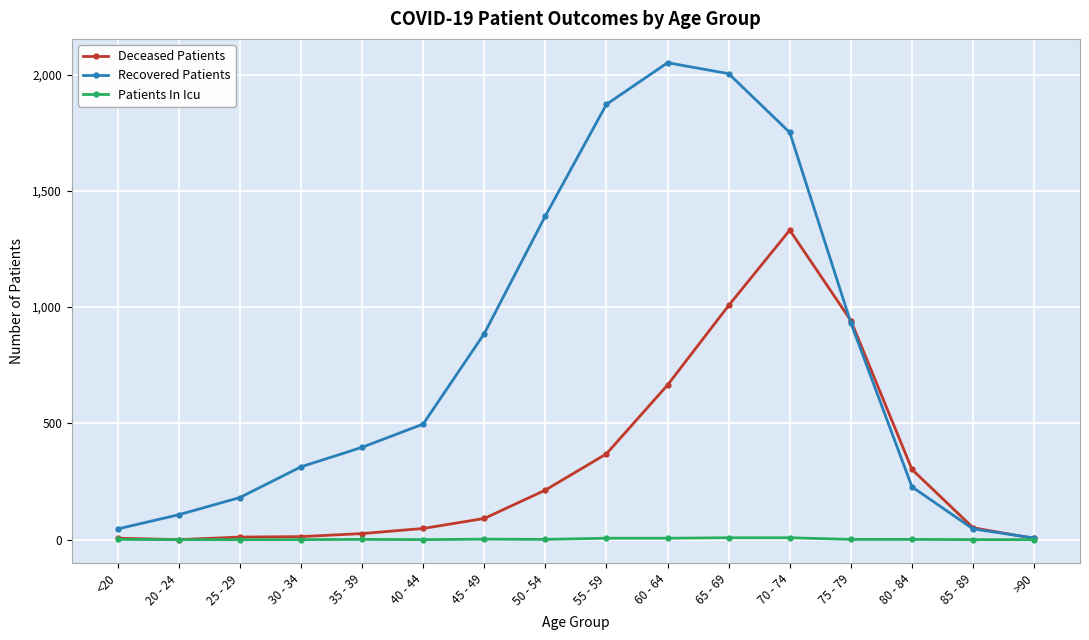

Is it true that Deceased Patients equals 299 at 50 - 54?

False